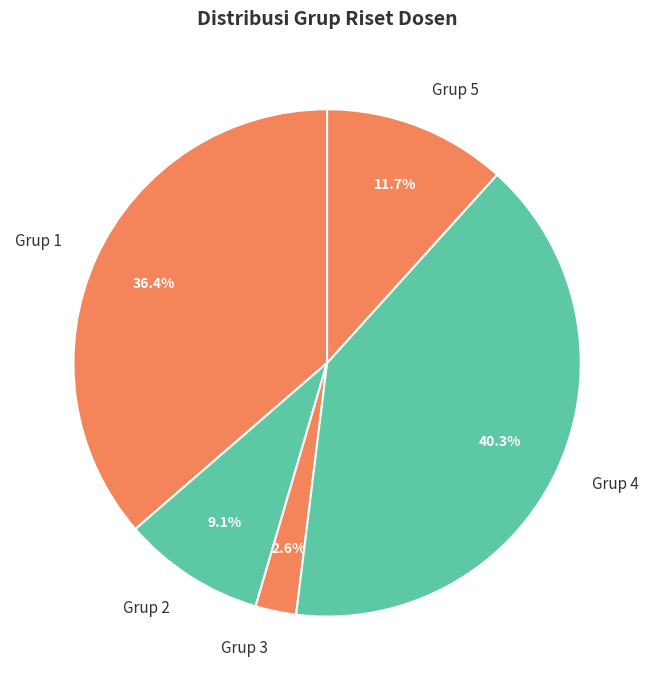

Rank the categories by value from lowest to highest.

Grup 3, Grup 2, Grup 5, Grup 1, Grup 4